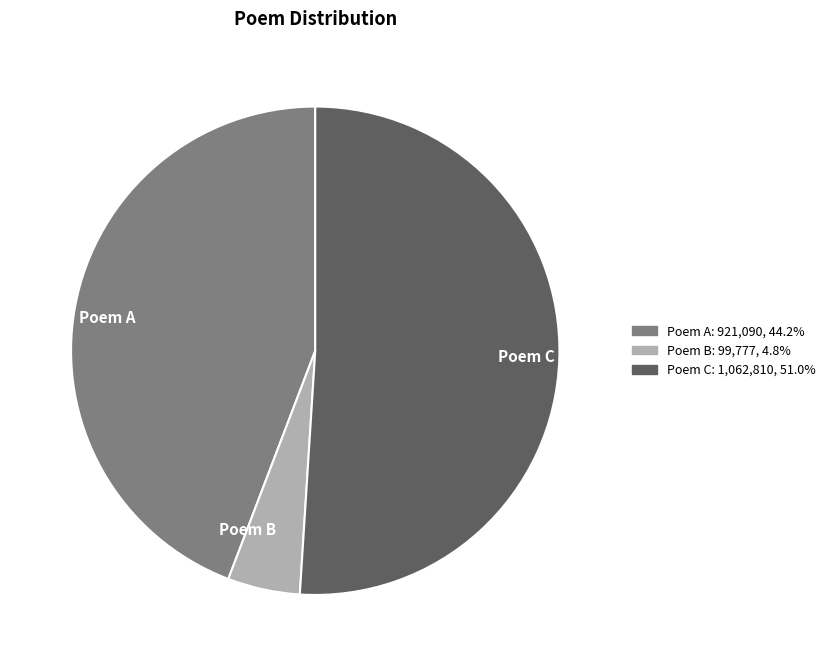

Rank the categories by value from highest to lowest.

Poem C, Poem A, Poem B